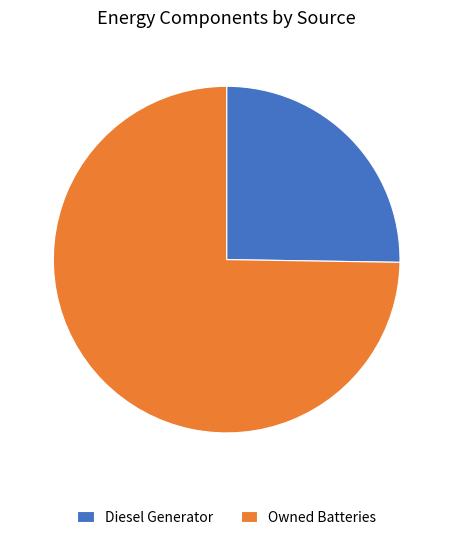

What is the largest slice in the pie chart?

Owned Batteries